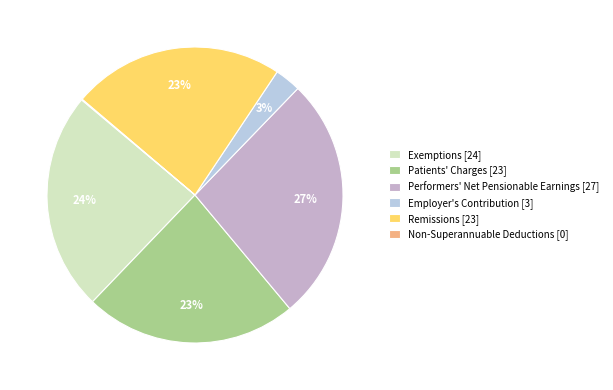

What portion of the pie excludes Employer's Contribution?

97.1%